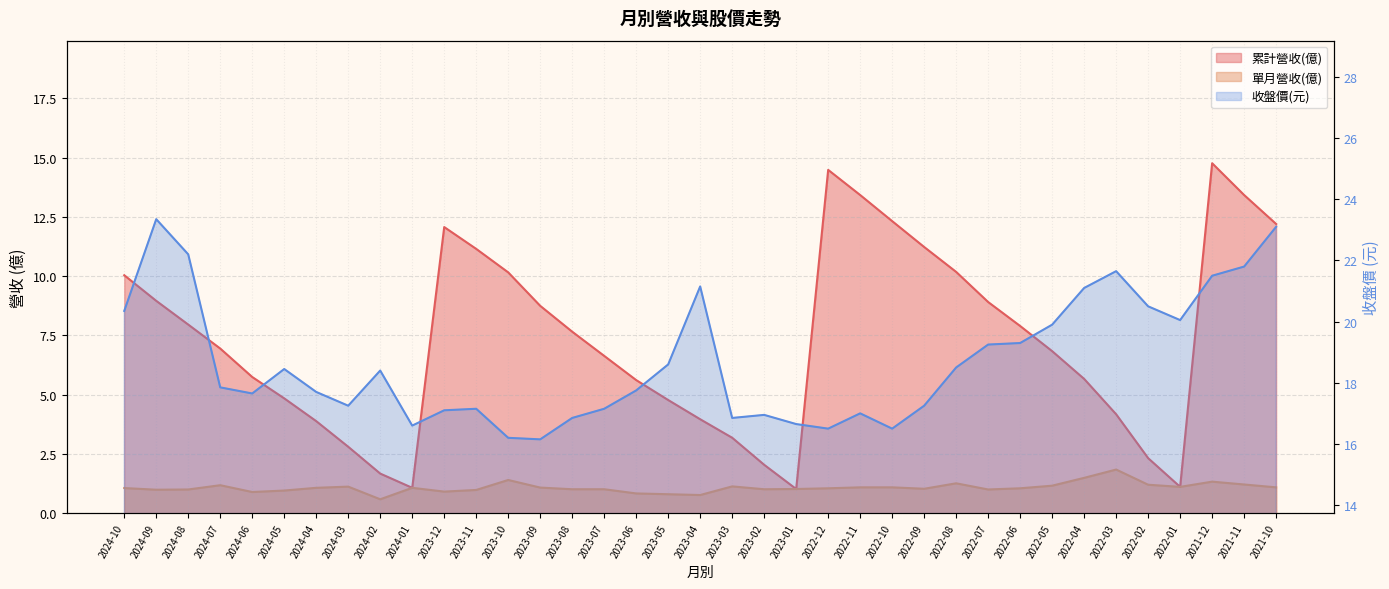

True or false: 單月營收(億) has a value of 1.3 at 2021-12.

True